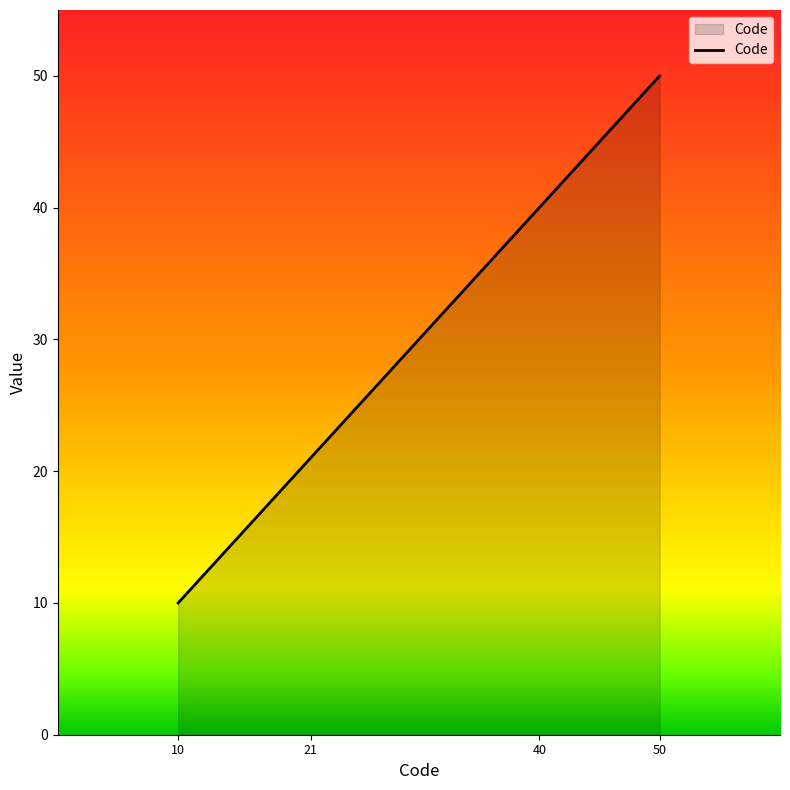

What is the difference between the maximum and second lowest values?

29